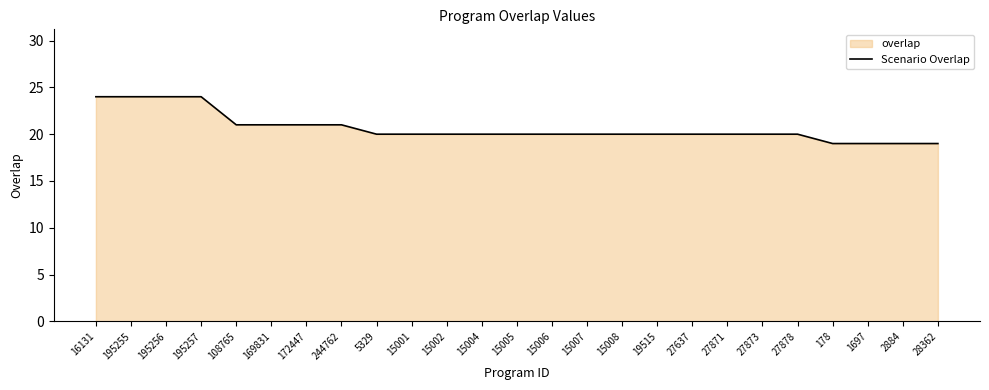

True or false: the data shows 24 at 195255.

True